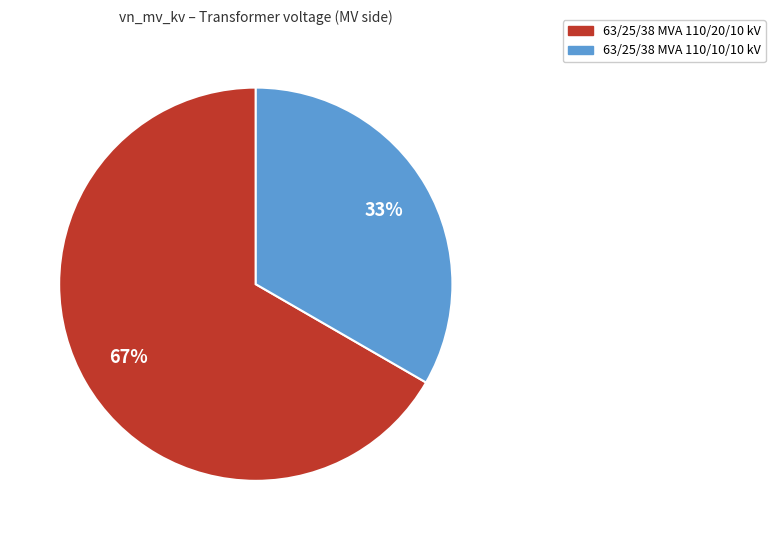

Is 63/25/38 MVA 110/10/10 kV the majority of the pie?

No